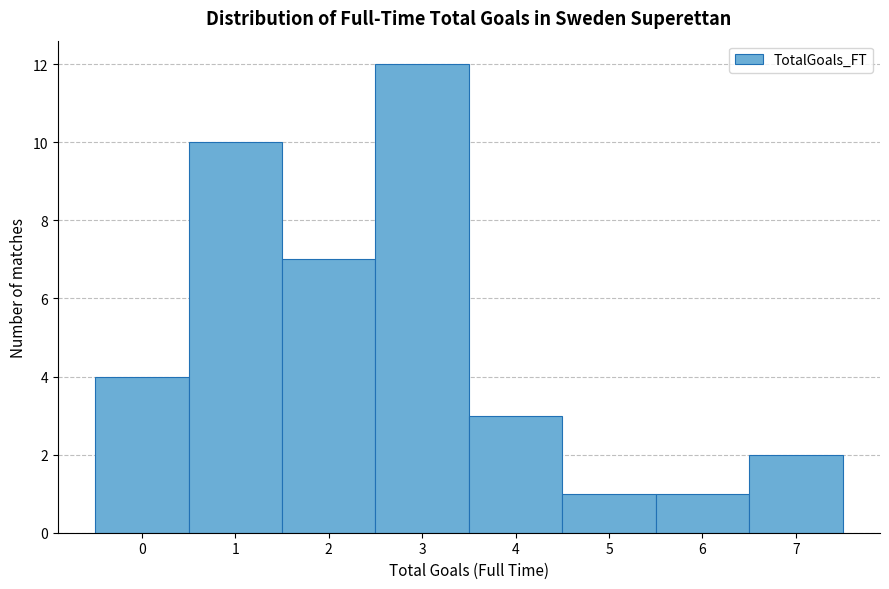

Which range on the x-axis has the tallest bar?

2.5 to 3.5